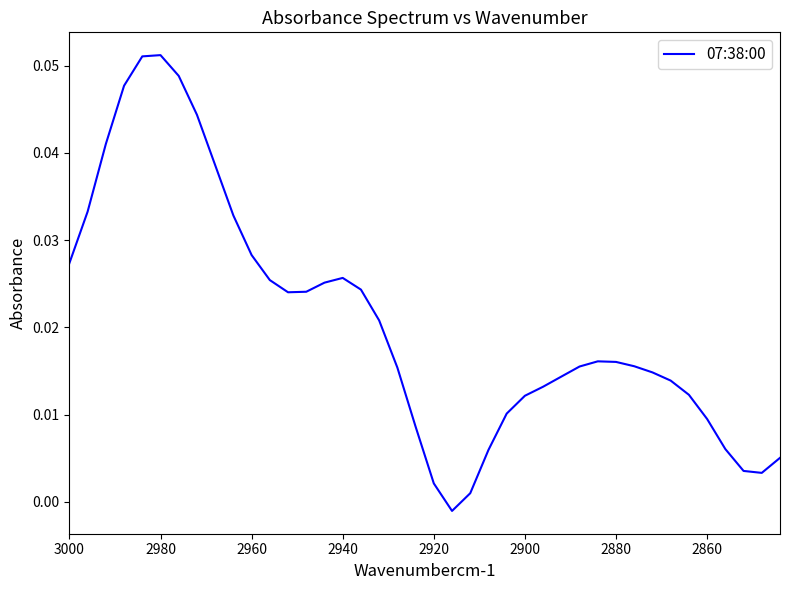

How many interior local valleys (lower than both neighbors) does the data have?

3